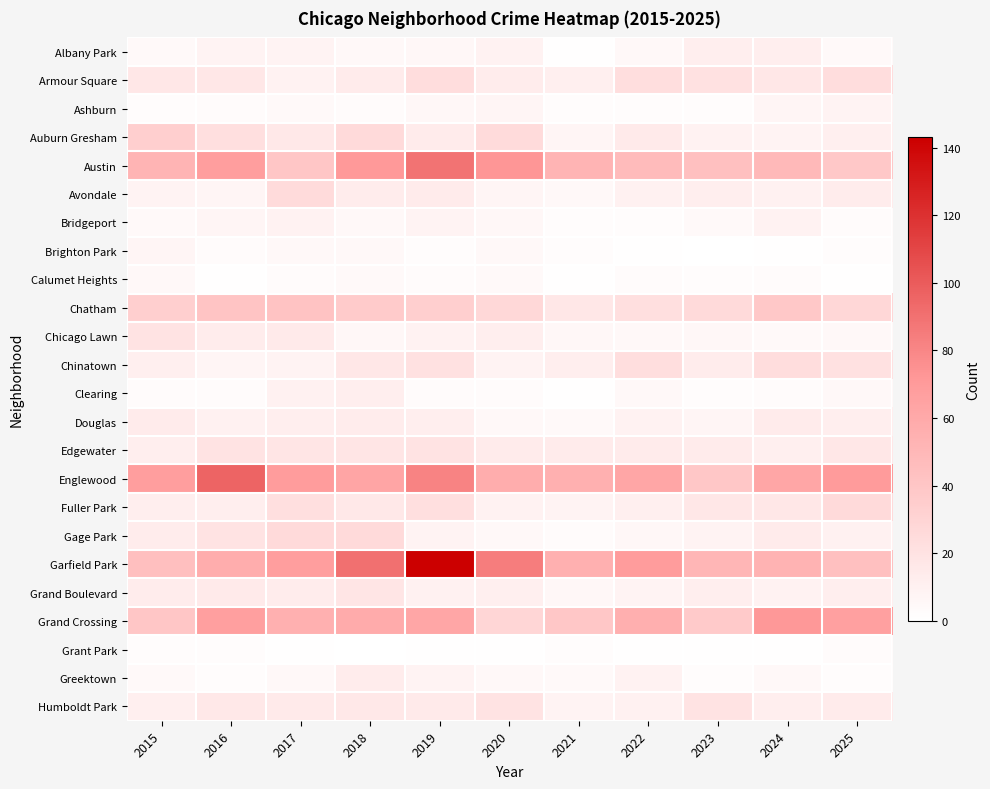

Which series has the widest spread of values?

Garfield Park